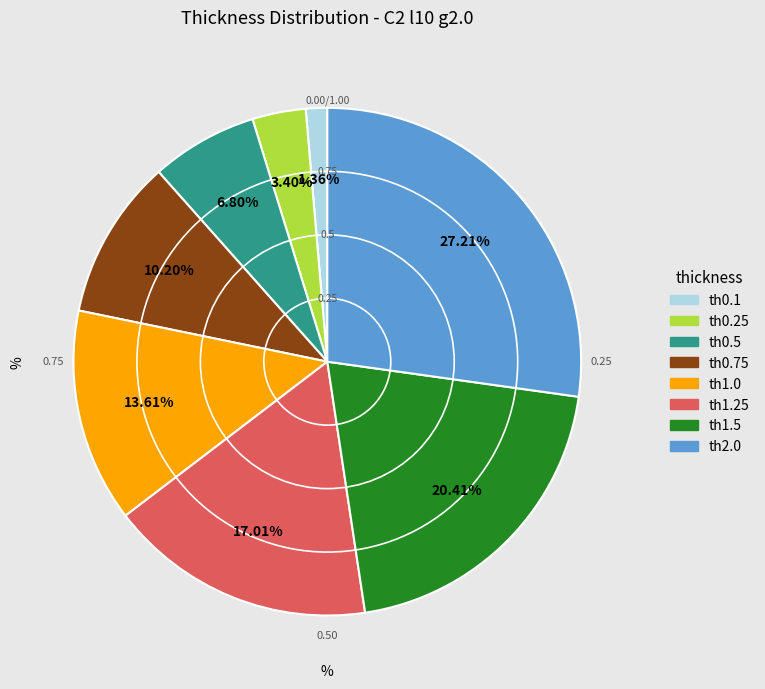

To the nearest percent, what is the difference between the th1.5 and th2.0 slice percentages?

7%